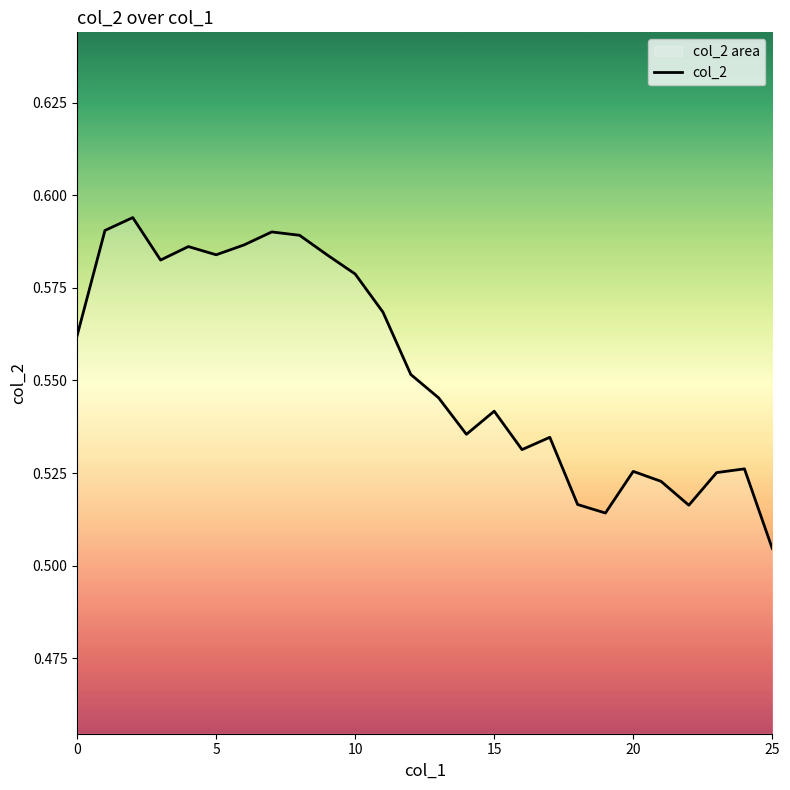

At which category does the chart reach its minimum across all series?

25